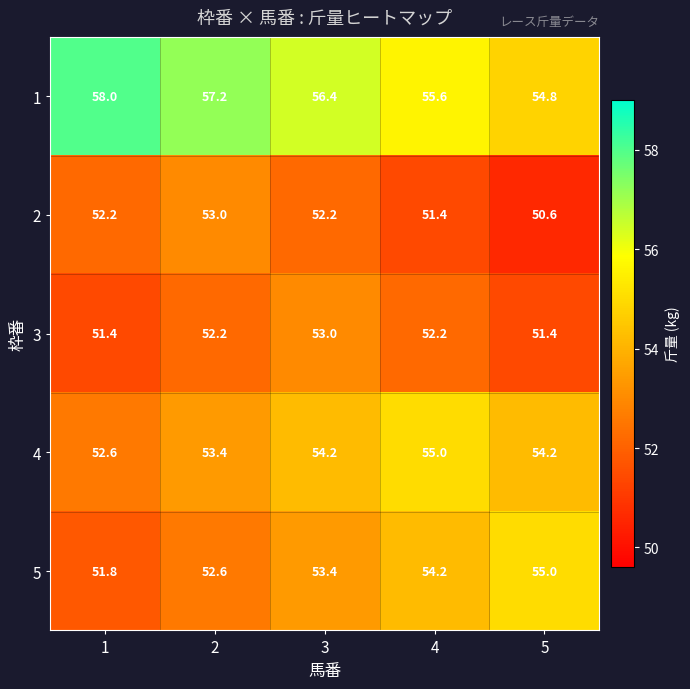

What is the approximate value of 4 at 4?

55.0